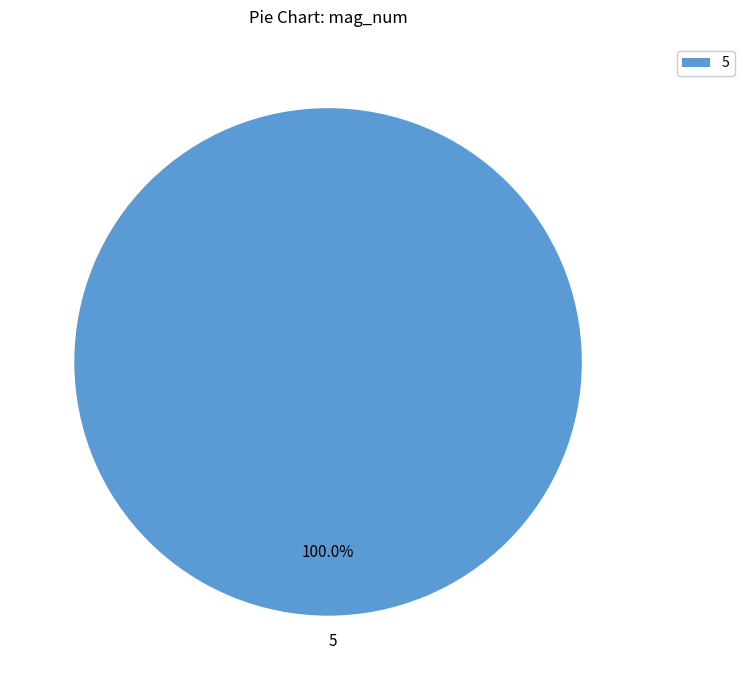

Rank the categories by value from highest to lowest.

5